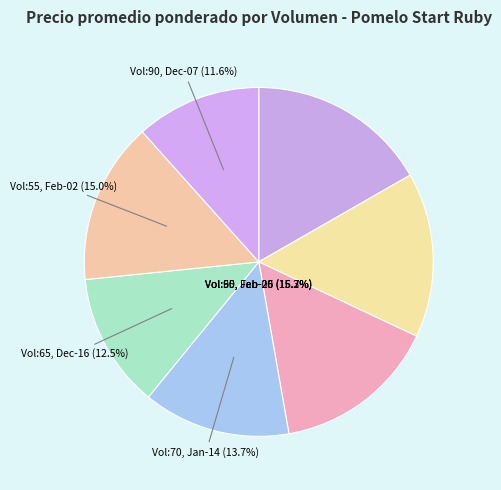

The 65 slice represents 12% of the pie. True or false?

True